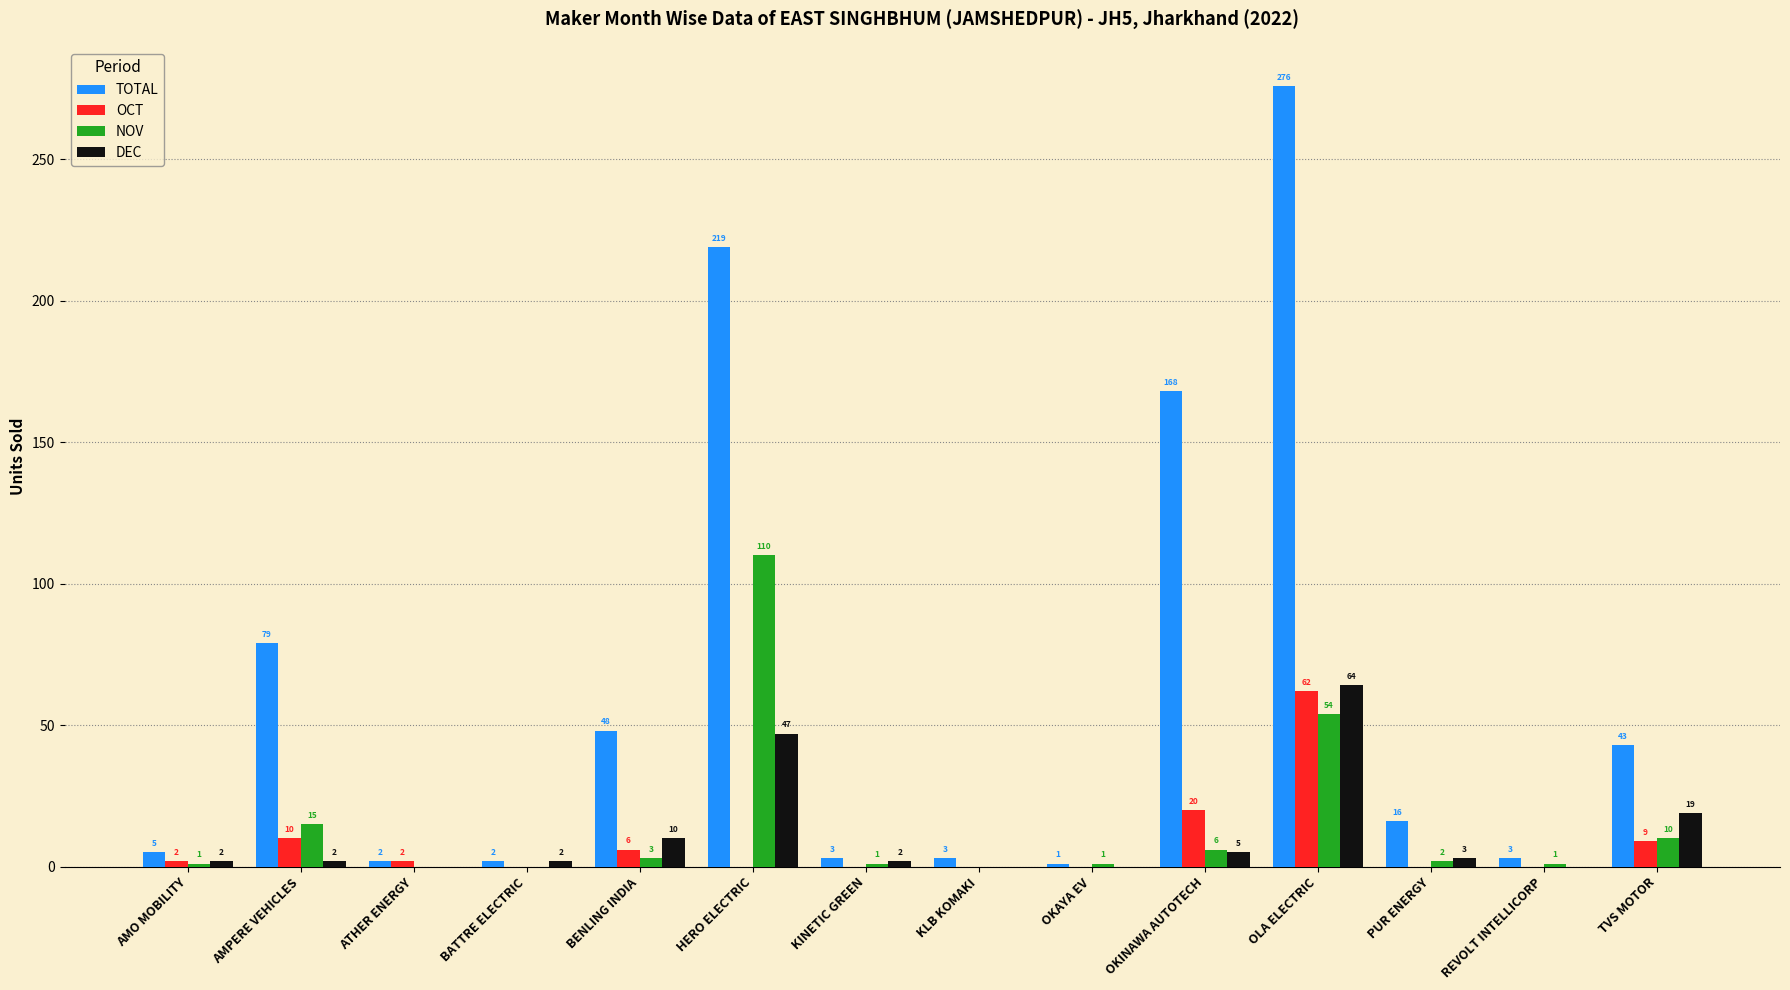

What is the maximum value shown in the chart?

276